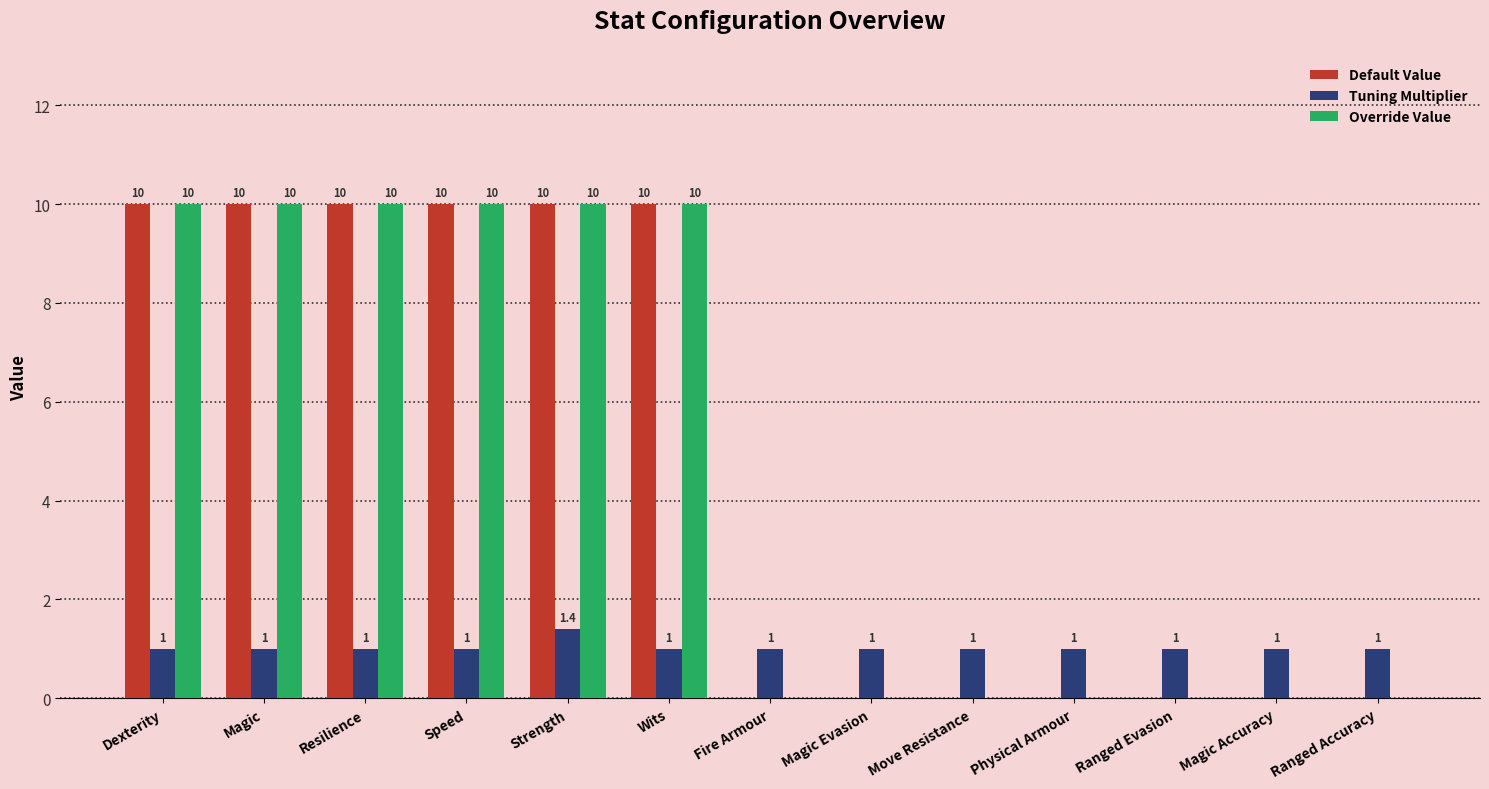

What is the sum of all Default Value values?

60.0